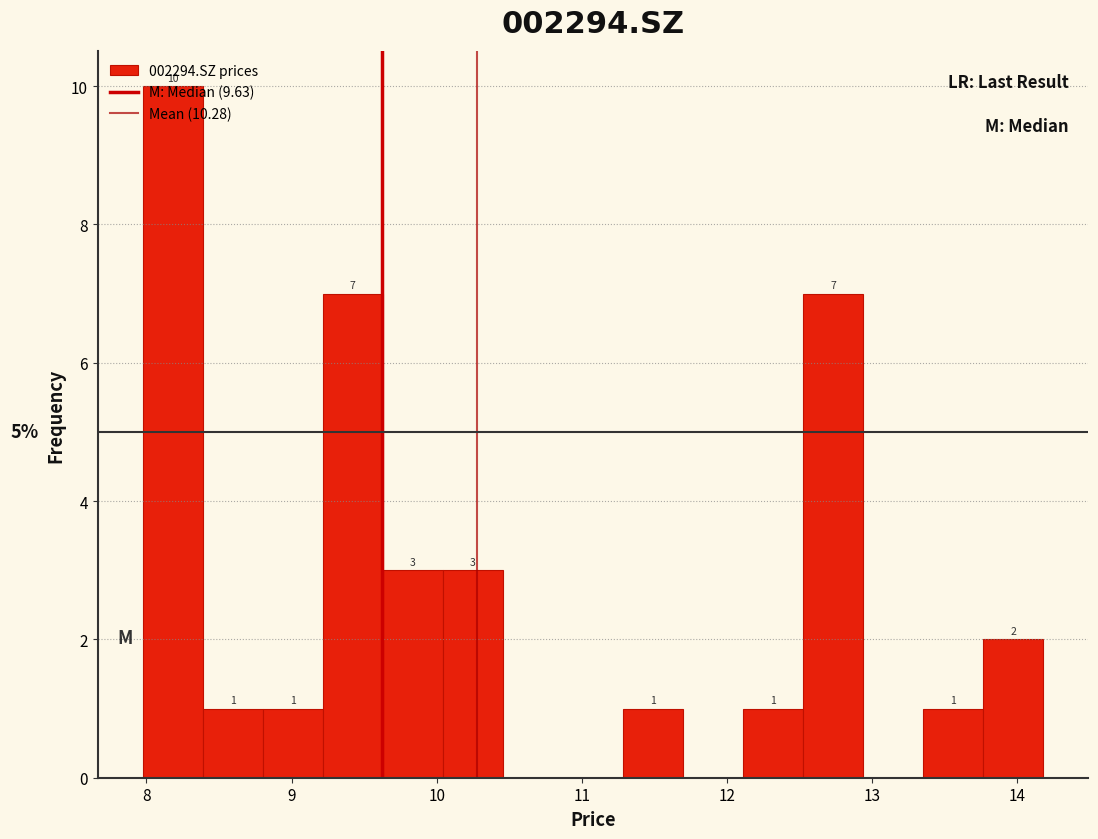

Over which range of the x-axis is the bar tallest?

8.0 to 8.4